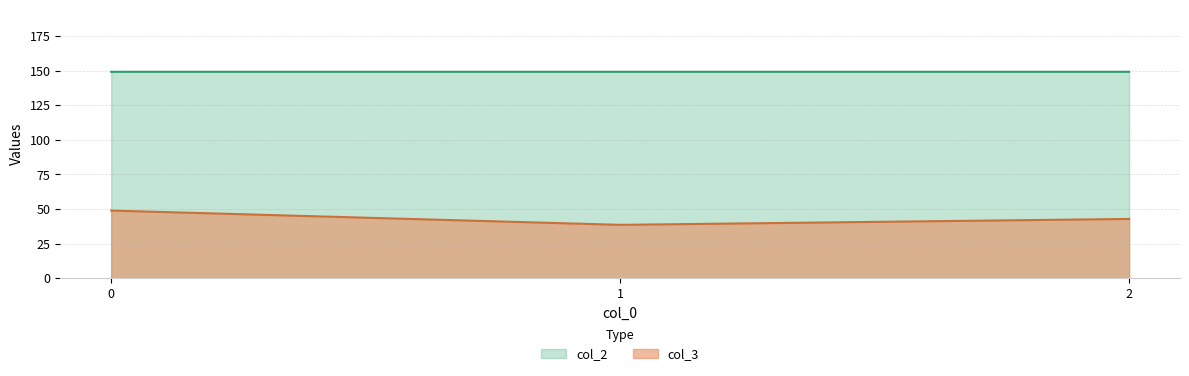

How many lines are shown in the chart?

2